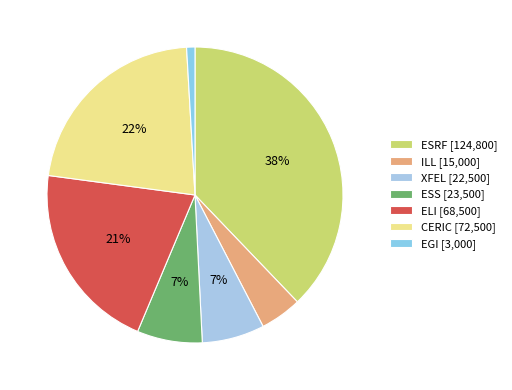

Count the number of slices in the pie.

7